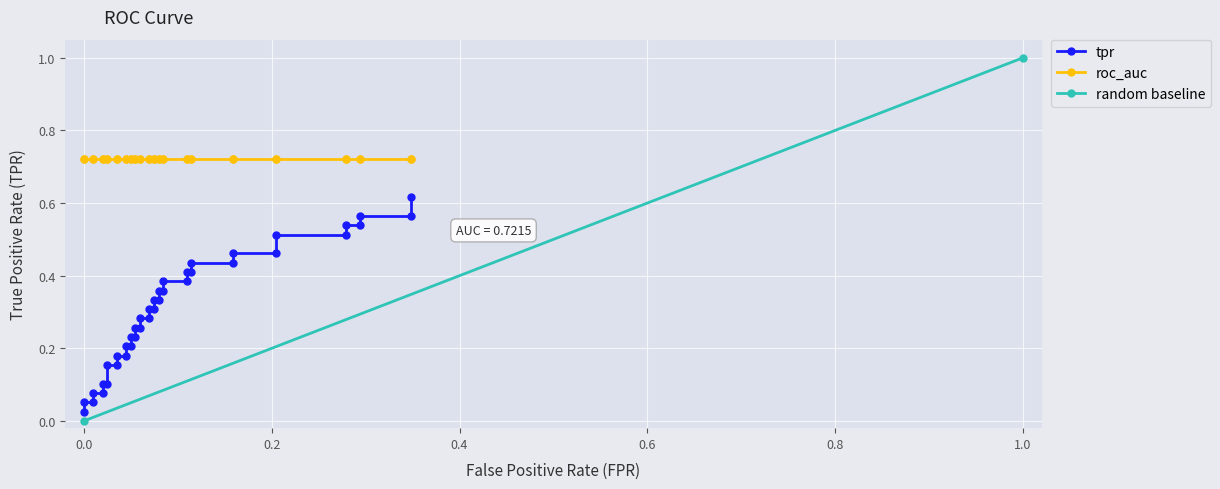

What is the difference between the maximum and minimum values?

0.6